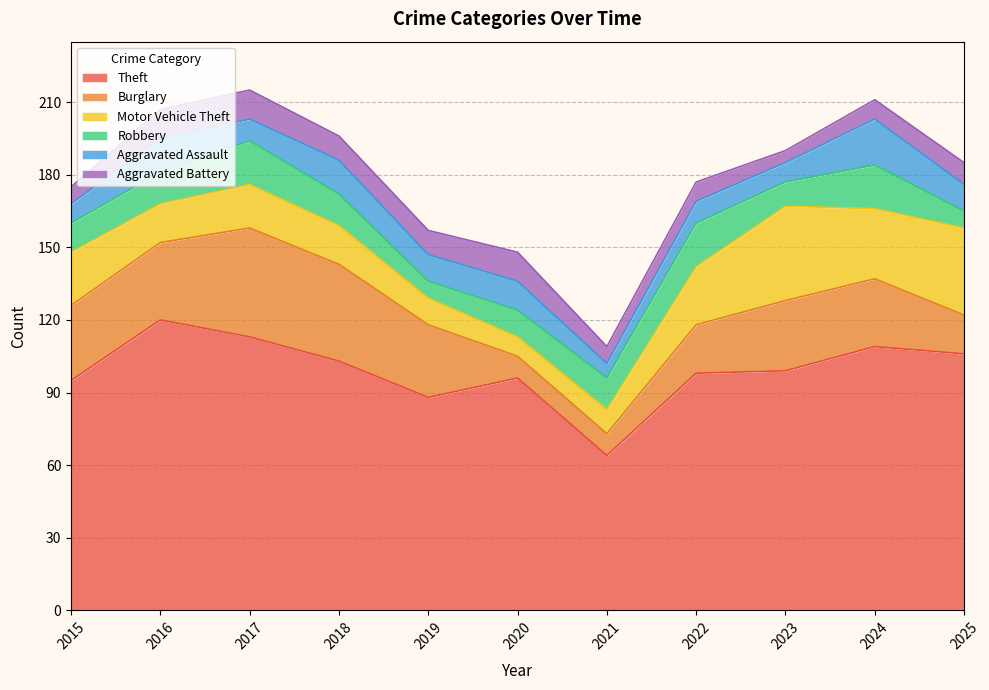

What are all the series names shown in the legend?

Theft, Burglary, Motor Vehicle Theft, Robbery, Aggravated Assault, Aggravated Battery